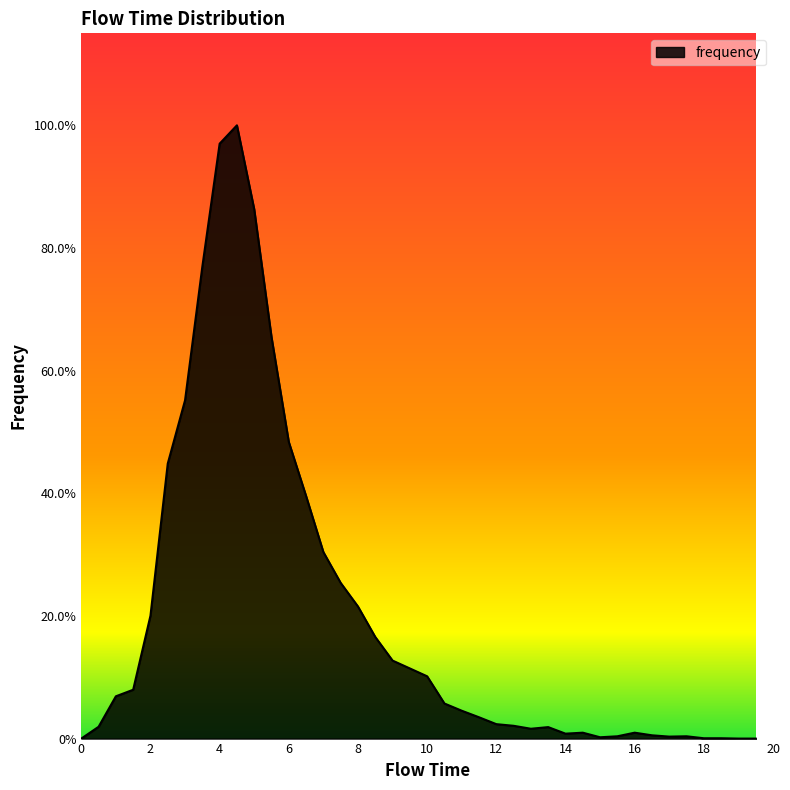

Does the chart display data point markers on the line(s)?

No